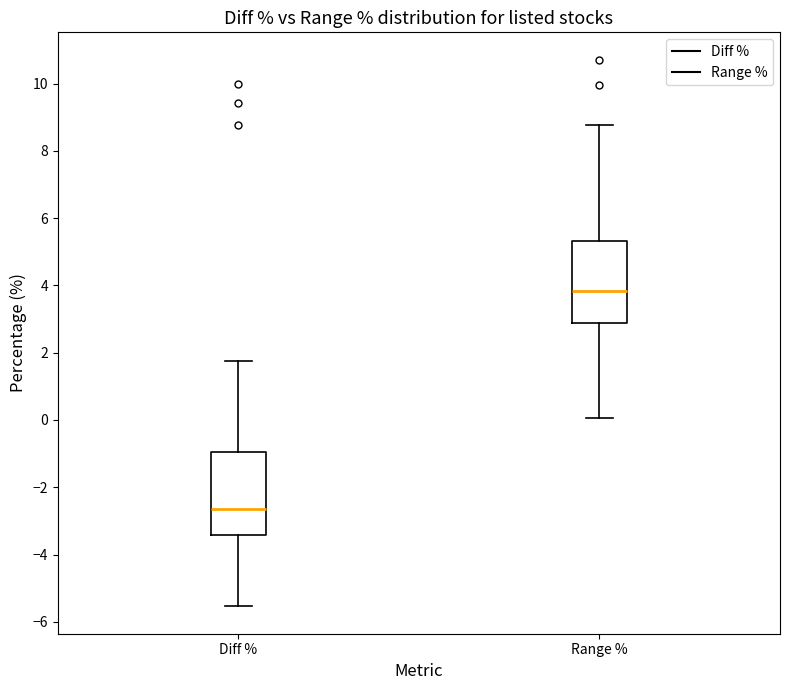

Reading left to right, read every box against the y-axis: the position of its median line, the range the box covers, and the ends of its whiskers. The values are not printed on the chart, so give them approximately, as read against the axis.

Diff %: median -2.6, box -3.4 to -1.0, whiskers -5.6 to 1.8
Range %: median 3.8, box 2.8 to 5.4, whiskers 0.0 to 8.8